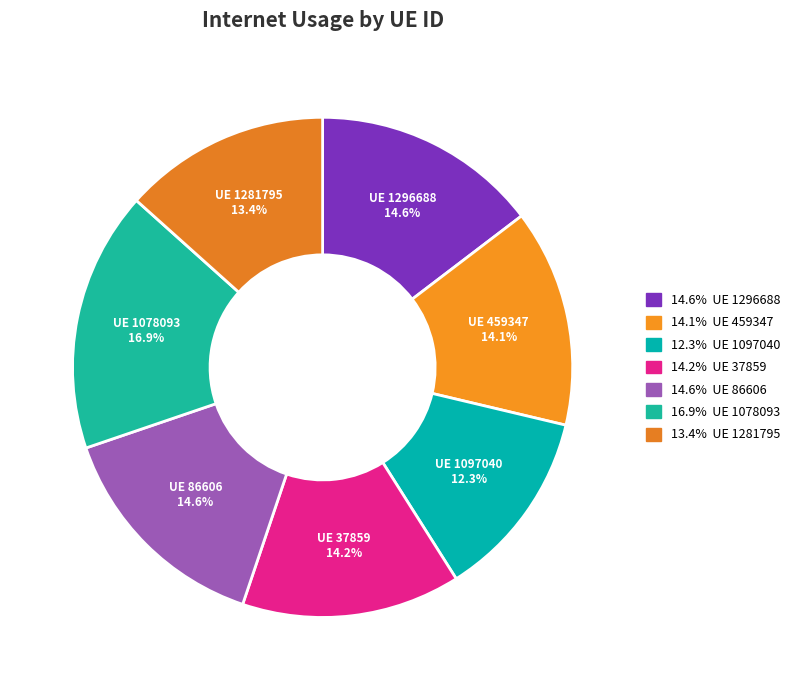

Combined, what portion of the pie is UE 86606 and UE 459347?

28.7%